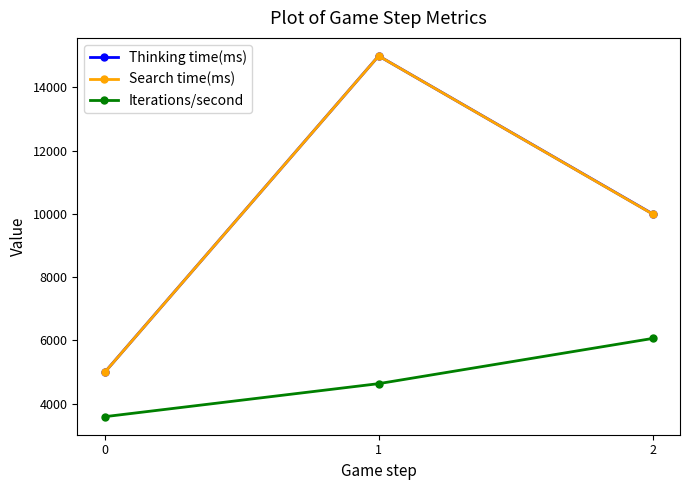

Reading left to right, extract all data points from this chart.

Thinking time(ms): 0=4990.0	1=14990.0	2=9999.0
Search time(ms): 0=4989.0	1=14989.0	2=9994.0
Iterations/second: 0=3590.1	1=4633.9	2=6062.4